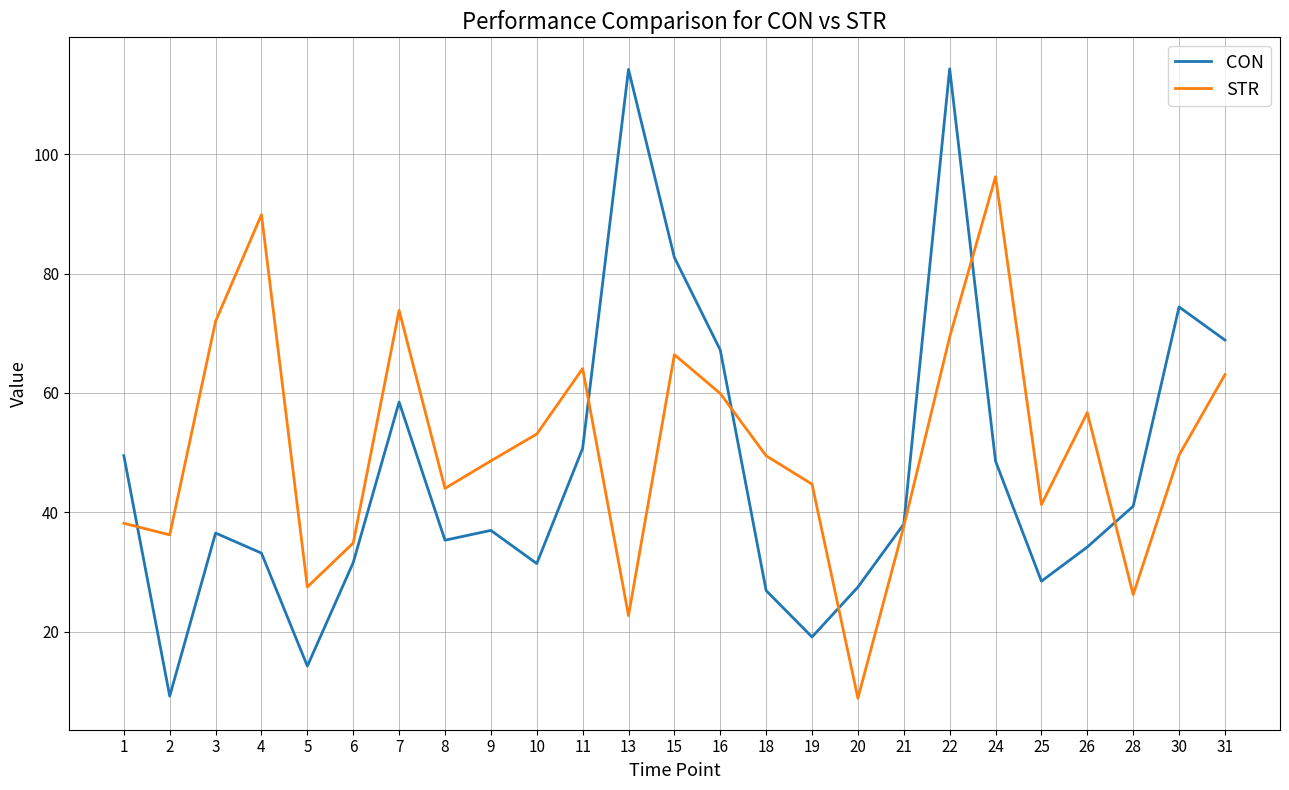

At which category does STR reach its first local peak?

4